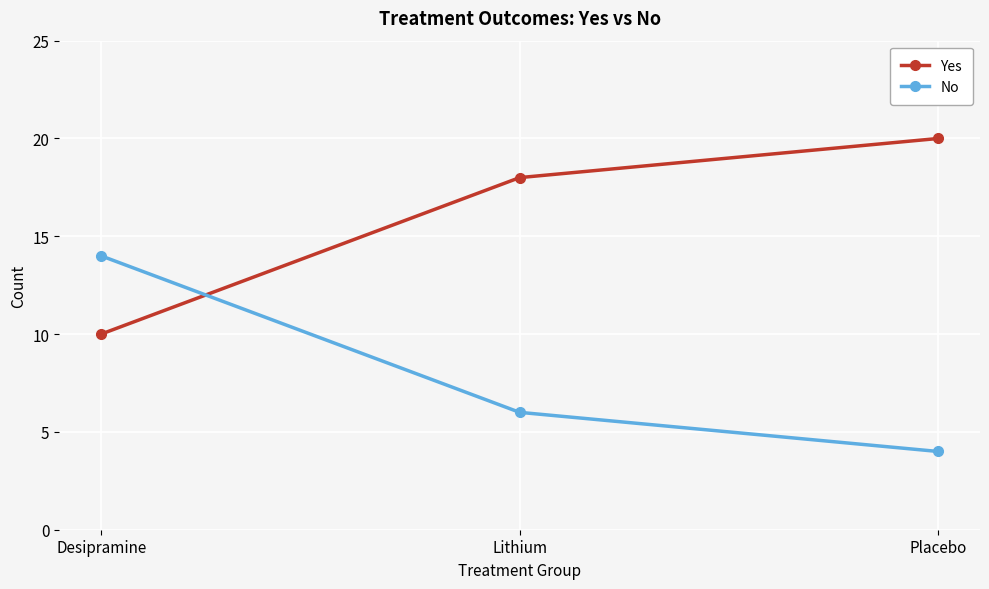

At which label is Yes closest to 15?

Lithium